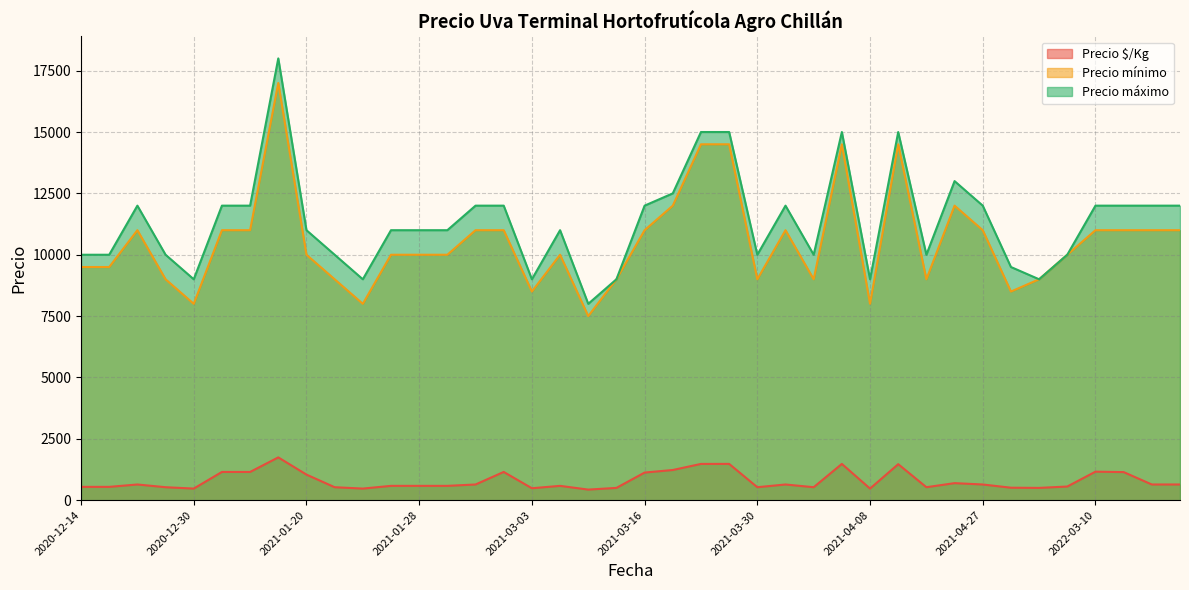

What is the difference between the Precio $/Kg values at 2021-04-08 and 2021-03-29?

1